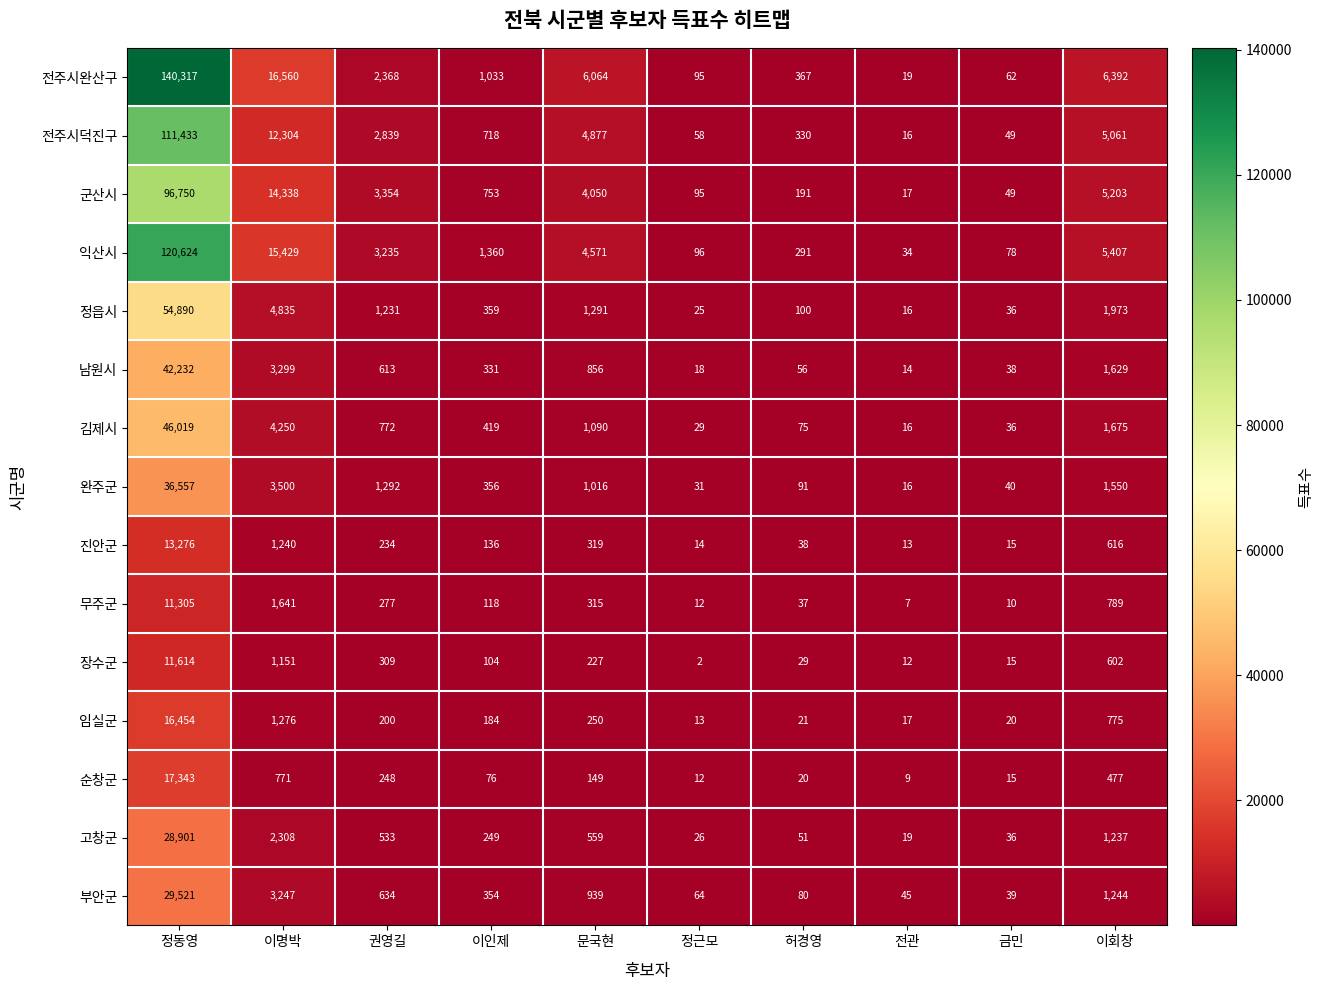

Which category has the lowest value in the 김제시 series?

전관